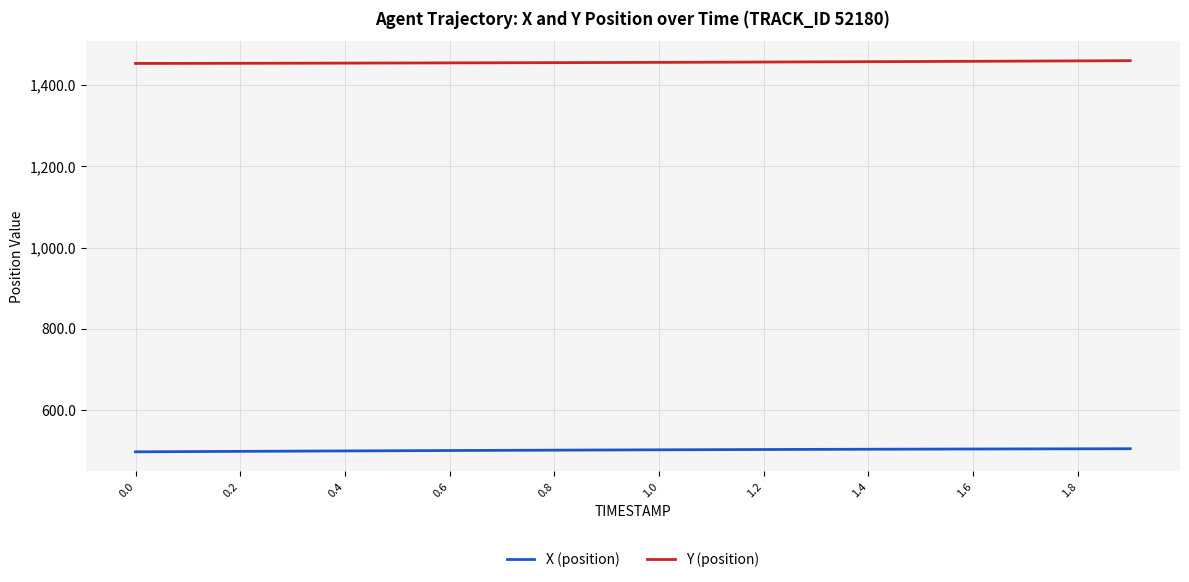

List the series in order of their peak value, lowest first.

X (position), Y (position)